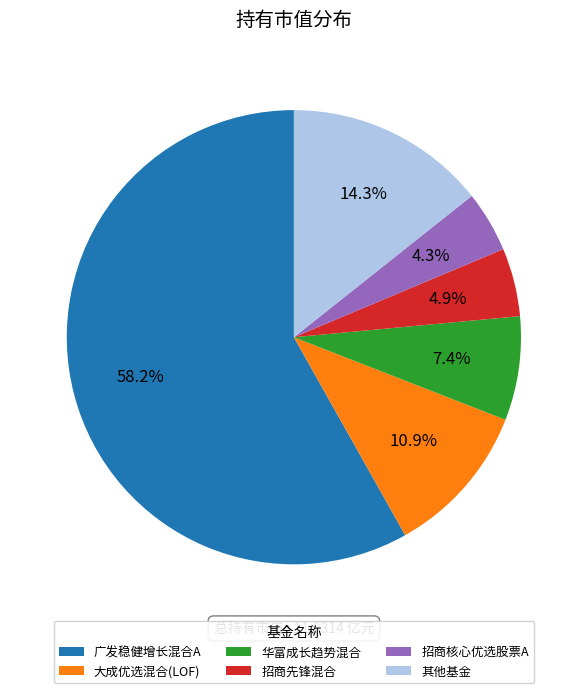

To the nearest percent, what is the difference between the largest and smallest slice percentages?

54%